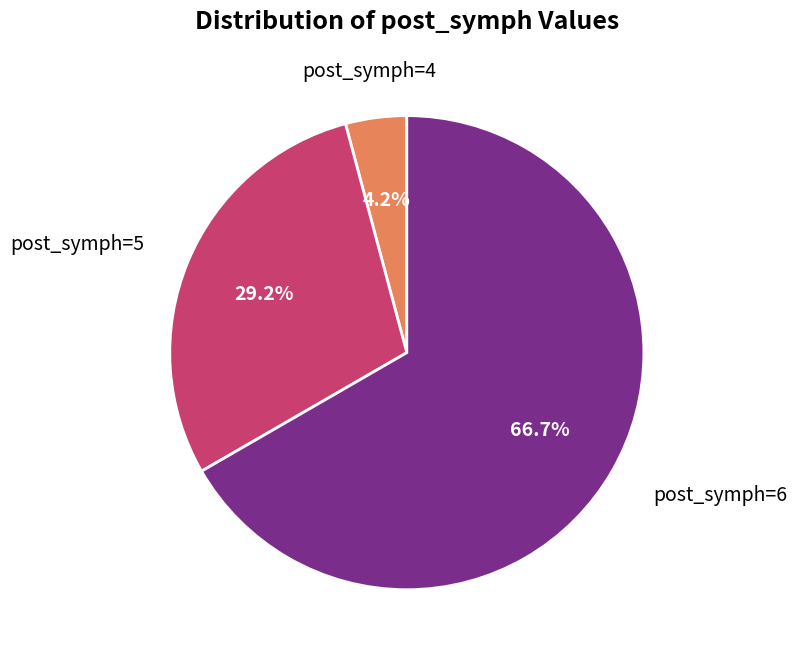

Does any single category account for the majority?

Yes